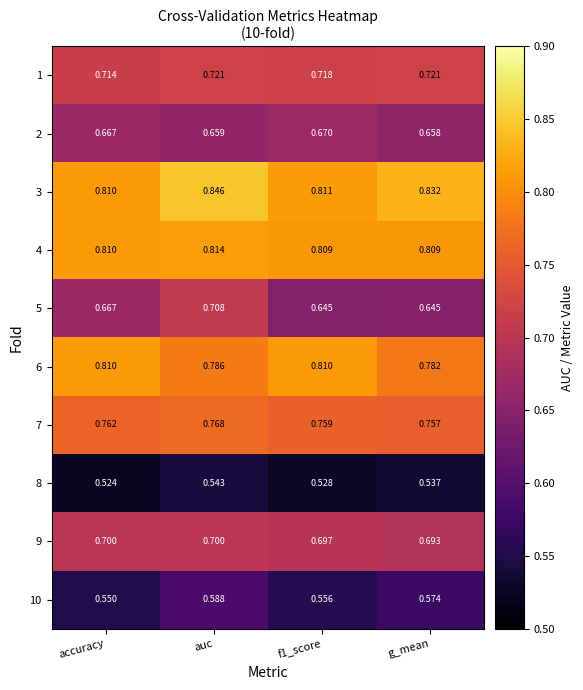

At which category does the chart reach its peak across all series?

auc